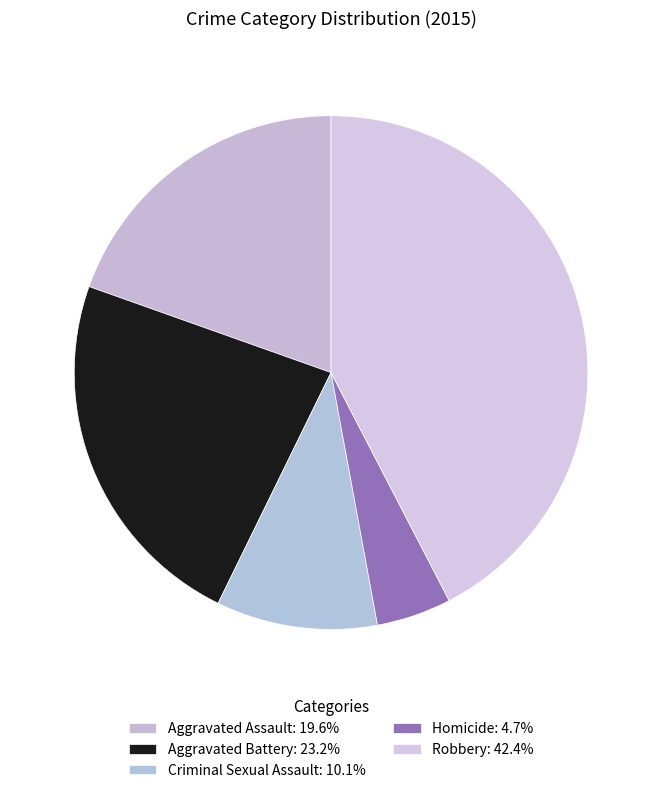

Which category has the biggest portion of the pie?

Robbery